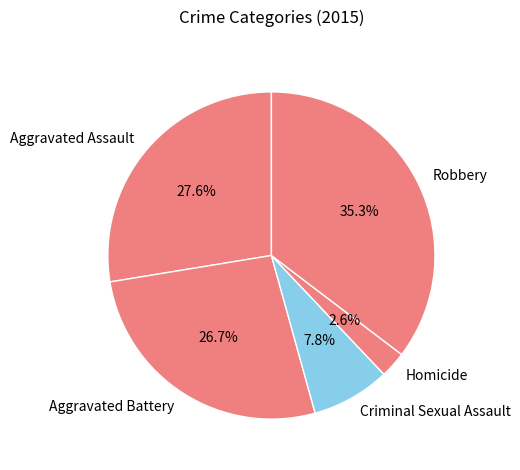

Which has a higher value, Robbery or Aggravated Battery?

Robbery